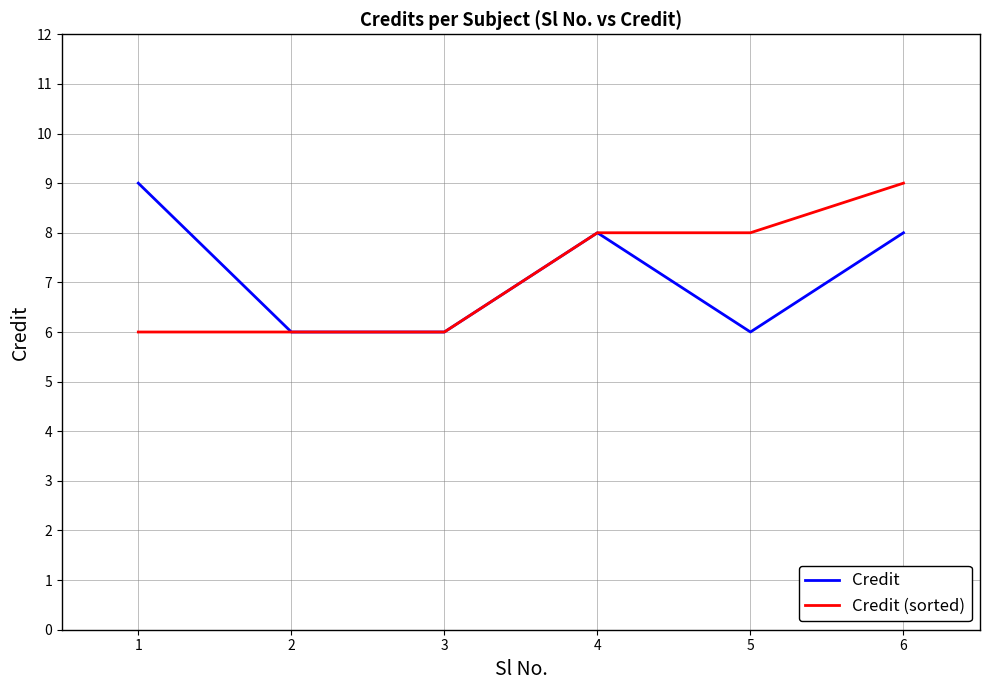

What value does the Credit series have at 2?

6